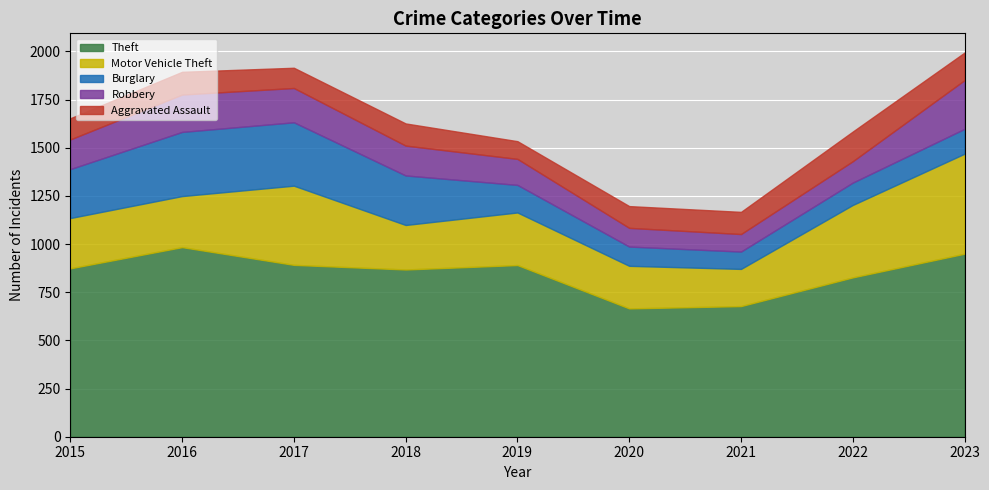

What is the difference between the maximum and minimum values in the Robbery series?

162